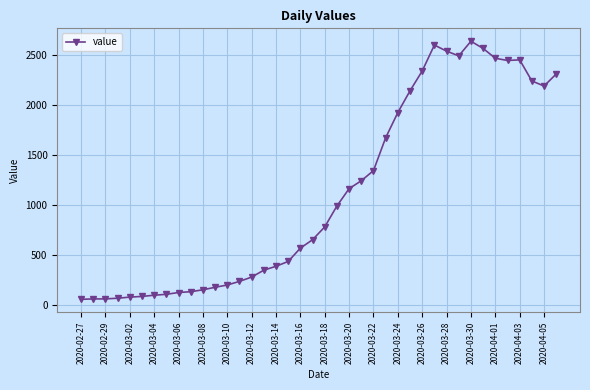

True or false: the data has more than 0 interior local peaks.

True